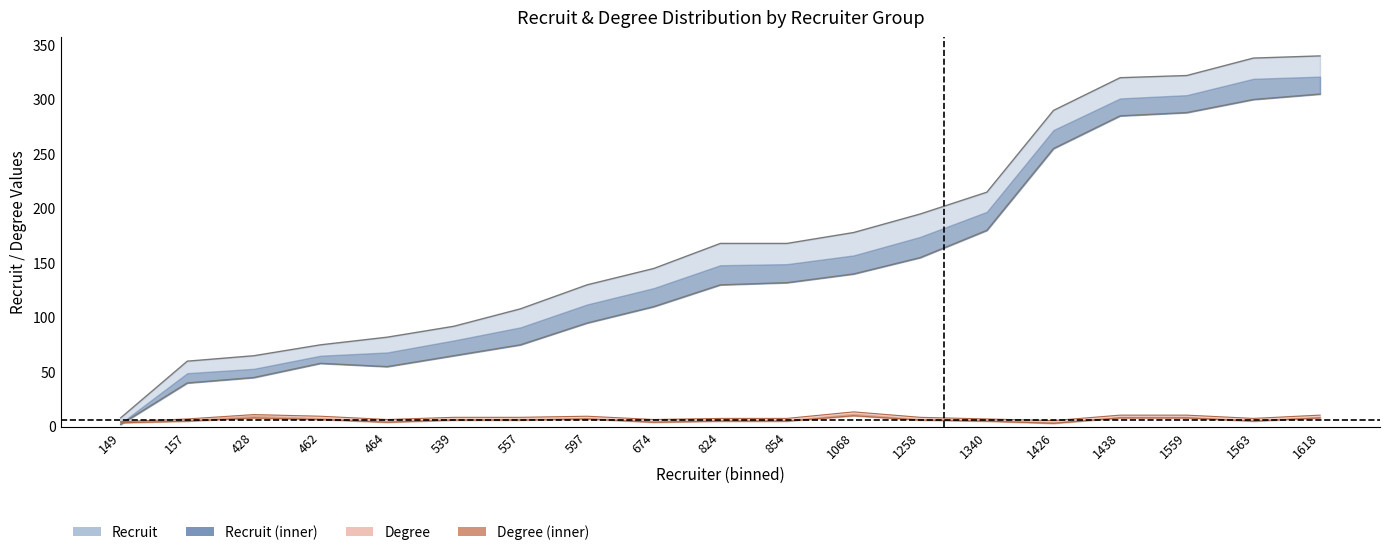

Reading right to left, what are all the values shown in this chart?

recruit_mean: 1618=340.0	1563=338.0	1559=322.0	1438=320.0	1426=290.0	1340=215.0	1258=195.0	1068=178.0	854=168.0	824=168.0	674=145.0	597=130.0	557=108.0	539=92.0	464=82.0	462=75.0	428=65.0	157=60.0	149=8.0
degree_mean: 1618=10.5	1563=7.5	1559=10.5	1438=10.5	1426=5.5	1340=7.0	1258=8.5	1068=13.5	854=7.5	824=7.5	674=6.5	597=9.5	557=8.5	539=8.5	464=6.5	462=9.5	428=11.0	157=7.0	149=4.5